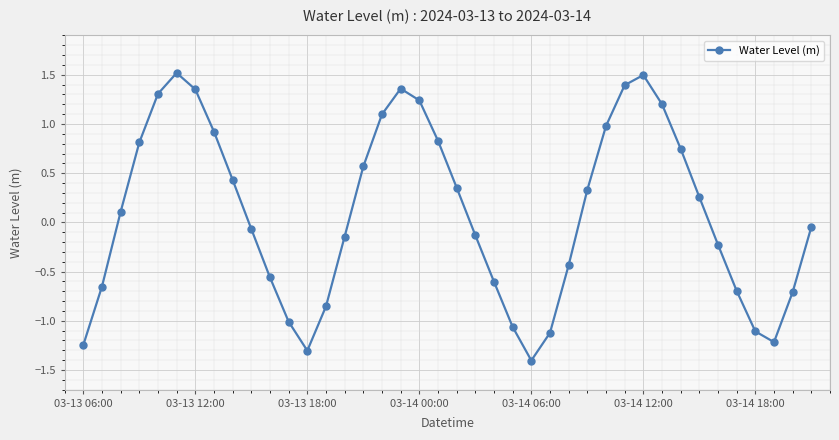

What is the sum of all values?

3.7